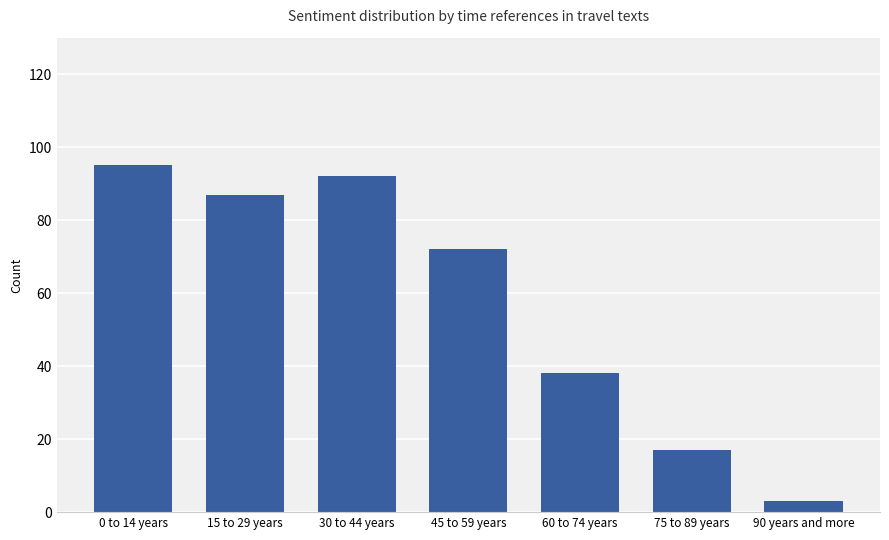

Approximately how many times larger is the value at 60 to 74 years compared to 15 to 29 years?

0.4